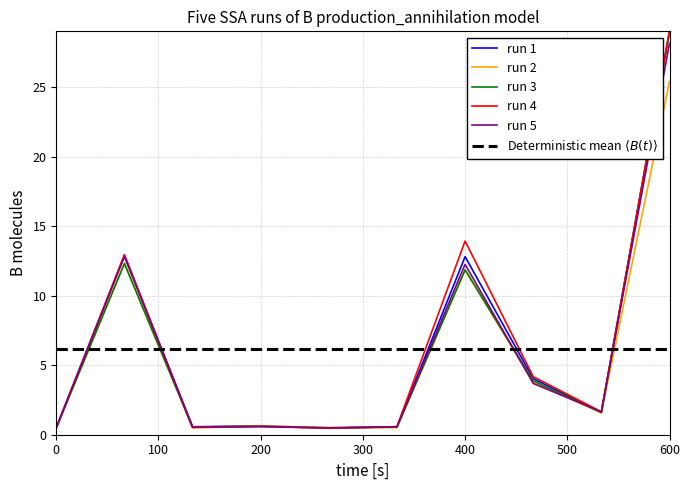

What is the highest value of the run 4 series?

29.0